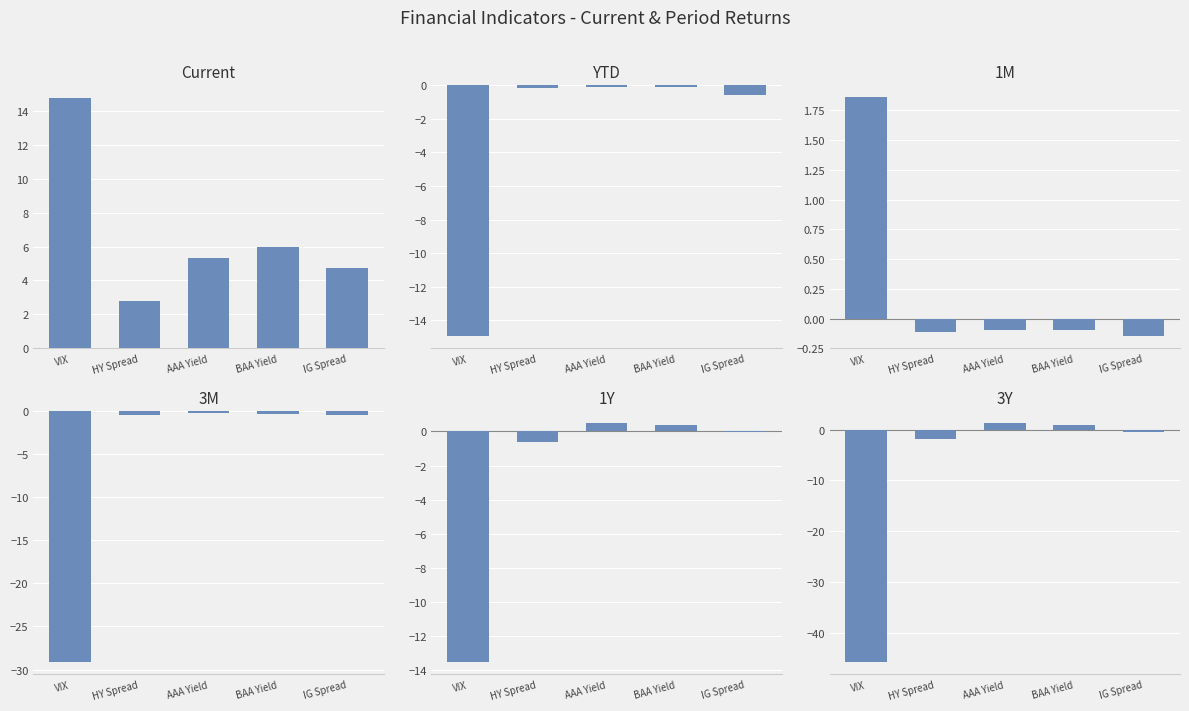

What is the minimum value for 3M?

-29.1